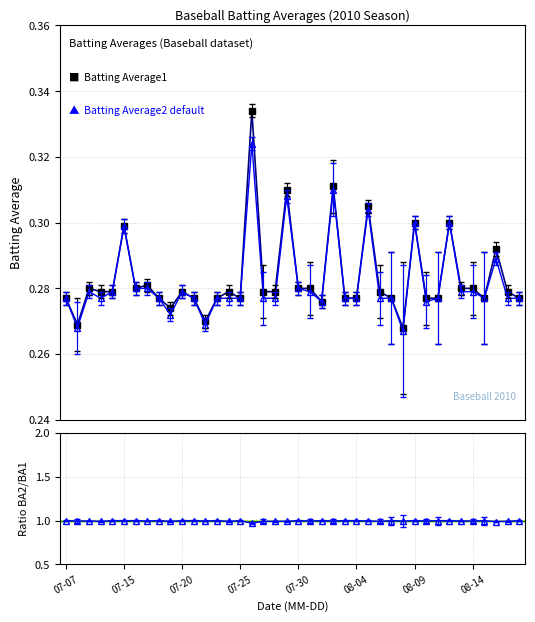

Reading left to right, transcribe all the data shown in this chart.

Batting Average1: 0.3	0.3	0.3	0.3	0.3	0.3	0.3	0.3	0.3	0.3	0.3	0.3	0.3	0.3	0.3	0.3	0.3	0.3	0.3	0.3	0.3	0.3	0.3	0.3	0.3	0.3	0.3	0.3	0.3	0.3	0.3	0.3	0.3	0.3	0.3	0.3	0.3	0.3	0.3	0.3
Batting Average2 (Pythia style): 0.3	0.3	0.3	0.3	0.3	0.3	0.3	0.3	0.3	0.3	0.3	0.3	0.3	0.3	0.3	0.3	0.3	0.3	0.3	0.3	0.3	0.3	0.3	0.3	0.3	0.3	0.3	0.3	0.3	0.3	0.3	0.3	0.3	0.3	0.3	0.3	0.3	0.3	0.3	0.3
Ratio BA2/BA1: 1.0	1.0	1.0	1.0	1.0	1.0	1.0	1.0	1.0	1.0	1.0	1.0	1.0	1.0	1.0	1.0	1.0	1.0	1.0	1.0	1.0	1.0	1.0	1.0	1.0	1.0	1.0	1.0	1.0	1.0	1.0	1.0	1.0	1.0	1.0	1.0	1.0	1.0	1.0	1.0